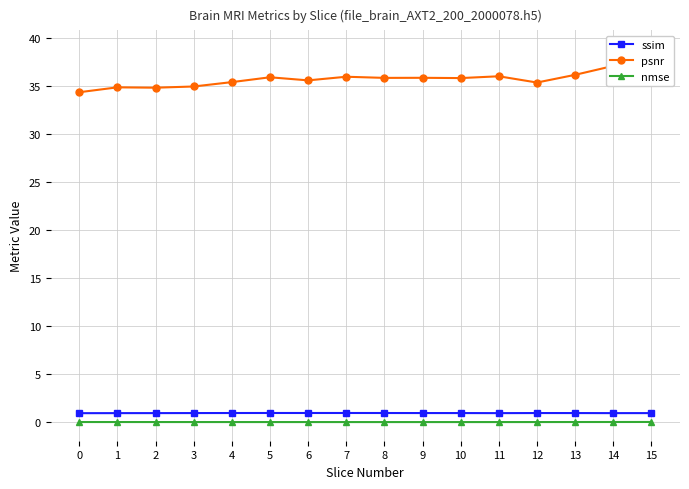

How many interior local peaks does the ssim series have?

3